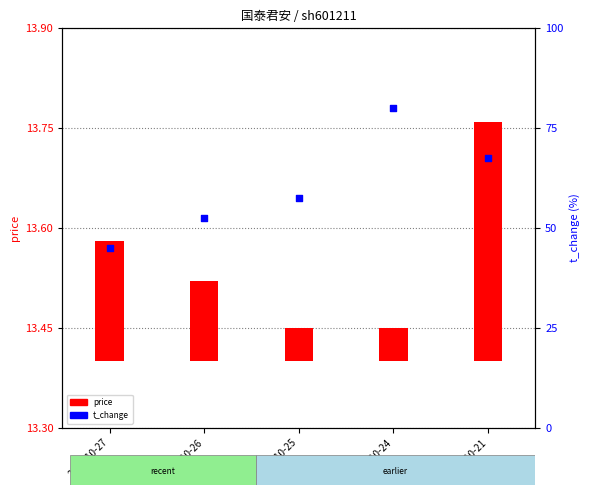

What are all the series names shown in the legend?

price, t_change